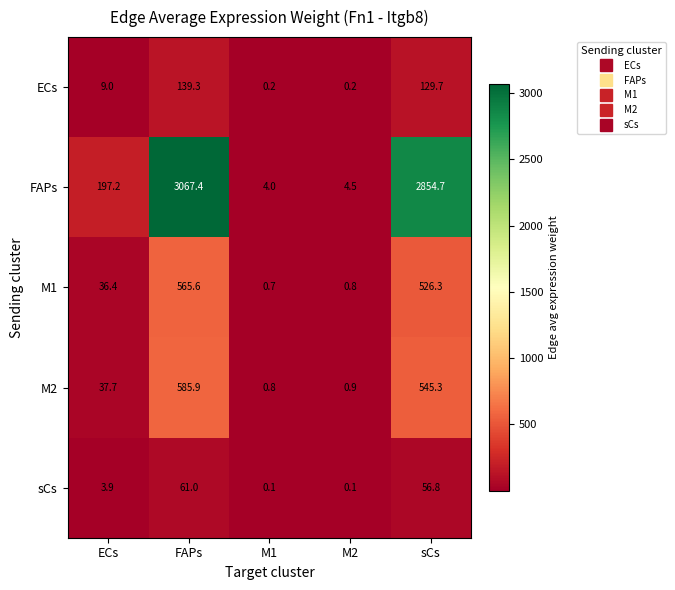

Which series has the widest spread of values?

FAPs